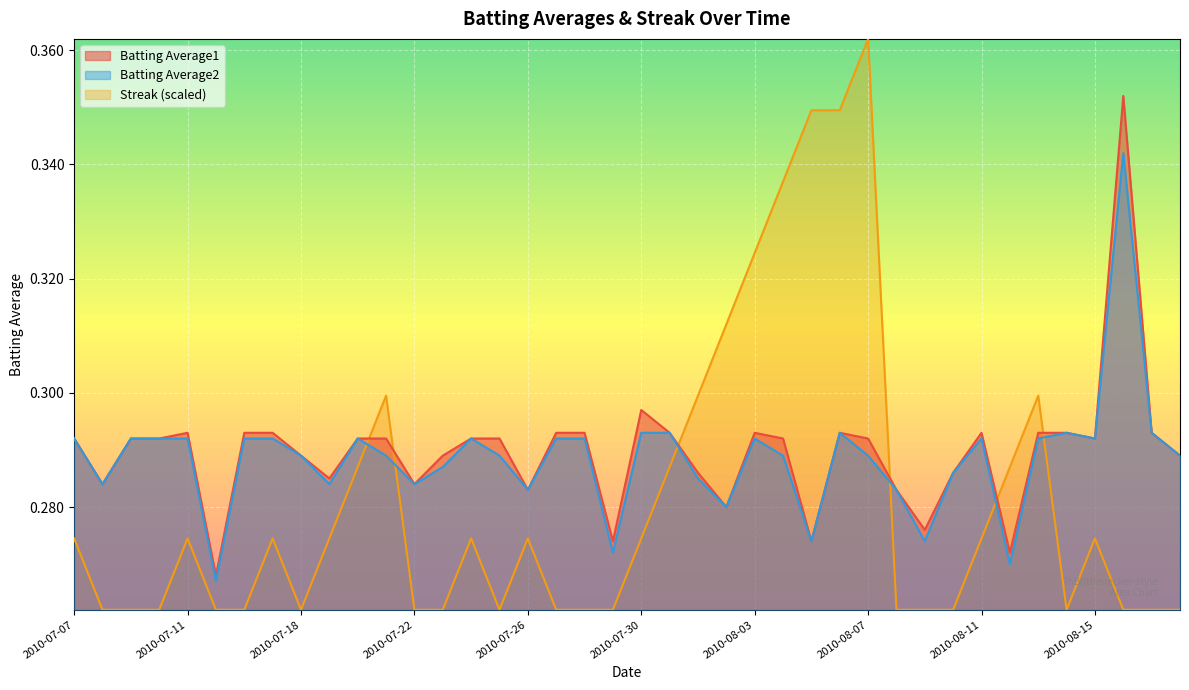

At 2010-07-08, list the series in order from largest to smallest.

Batting Average1, Batting Average2, Streak